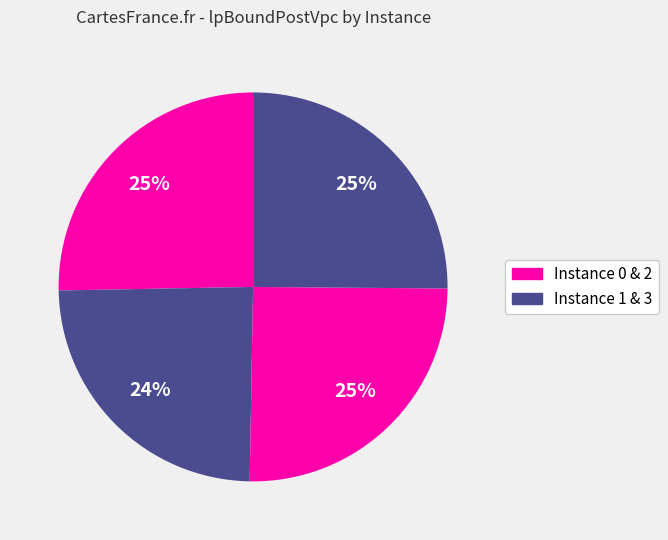

Which category has the smallest portion of the pie?

1